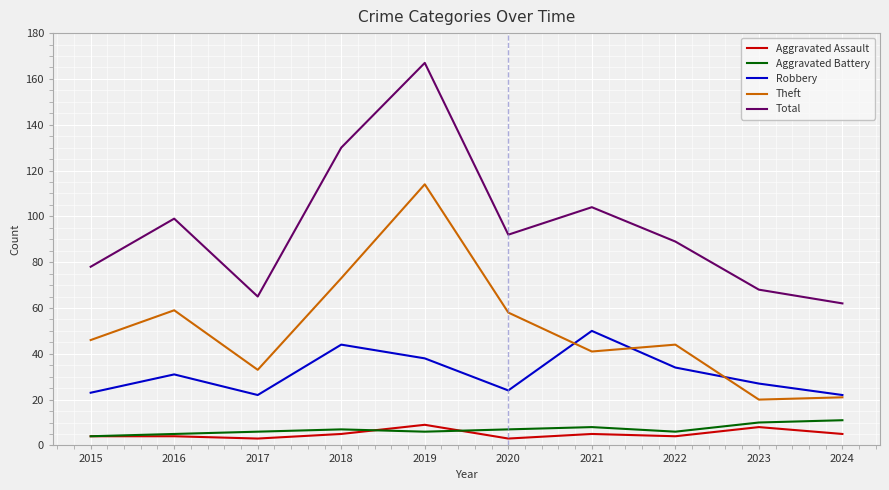

What is the total value across all series at 2021?

208